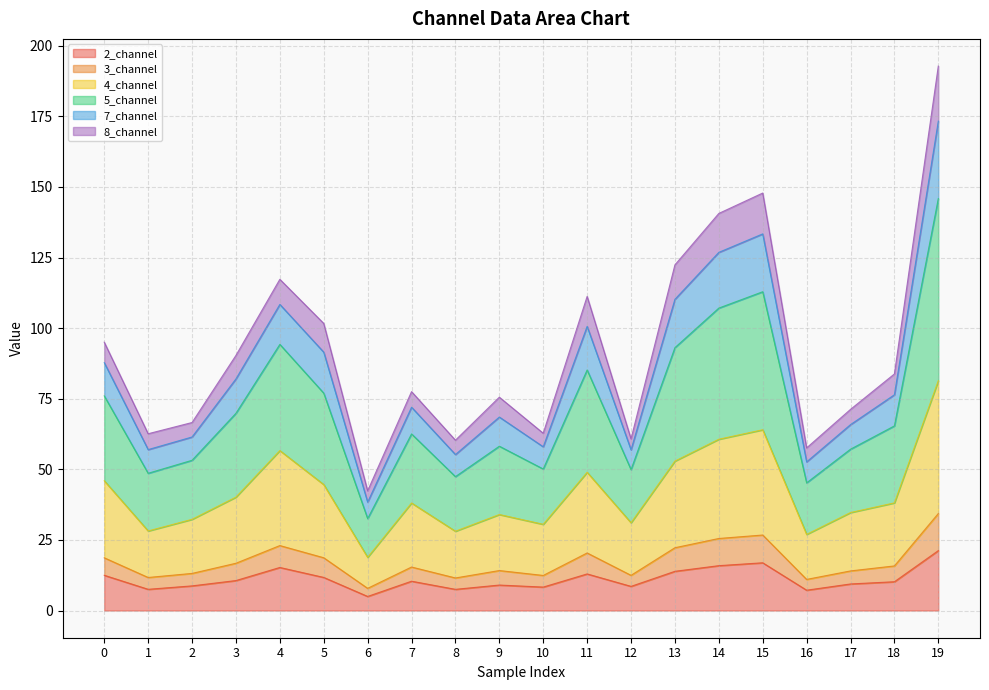

Between 6 and 9, which is larger?

9